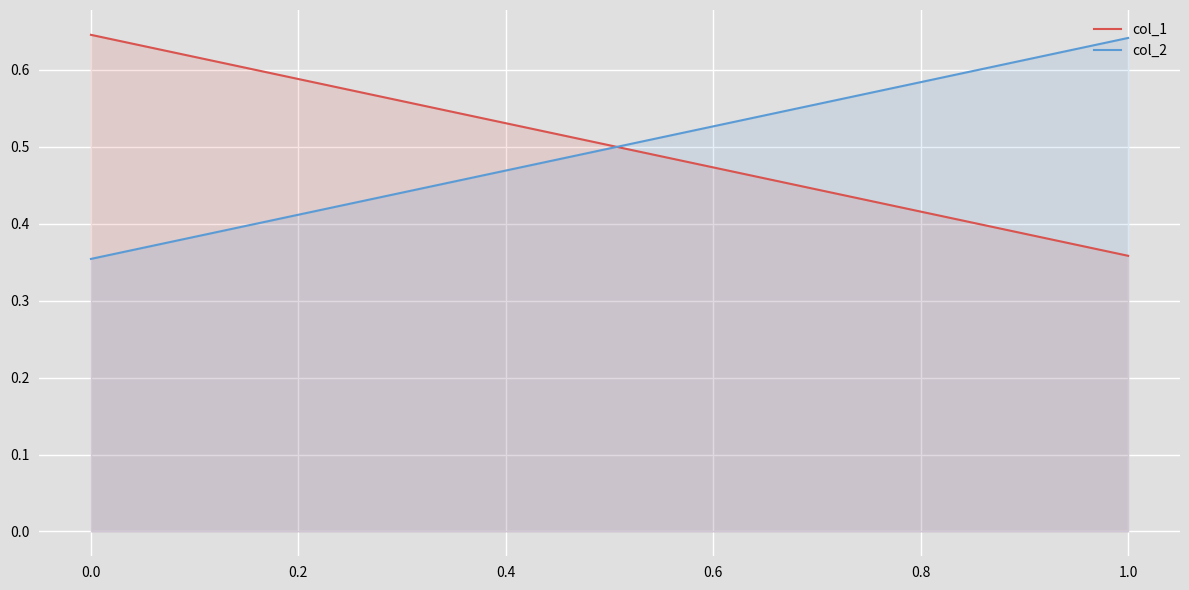

How many col_2 values are between 0 and 1?

2